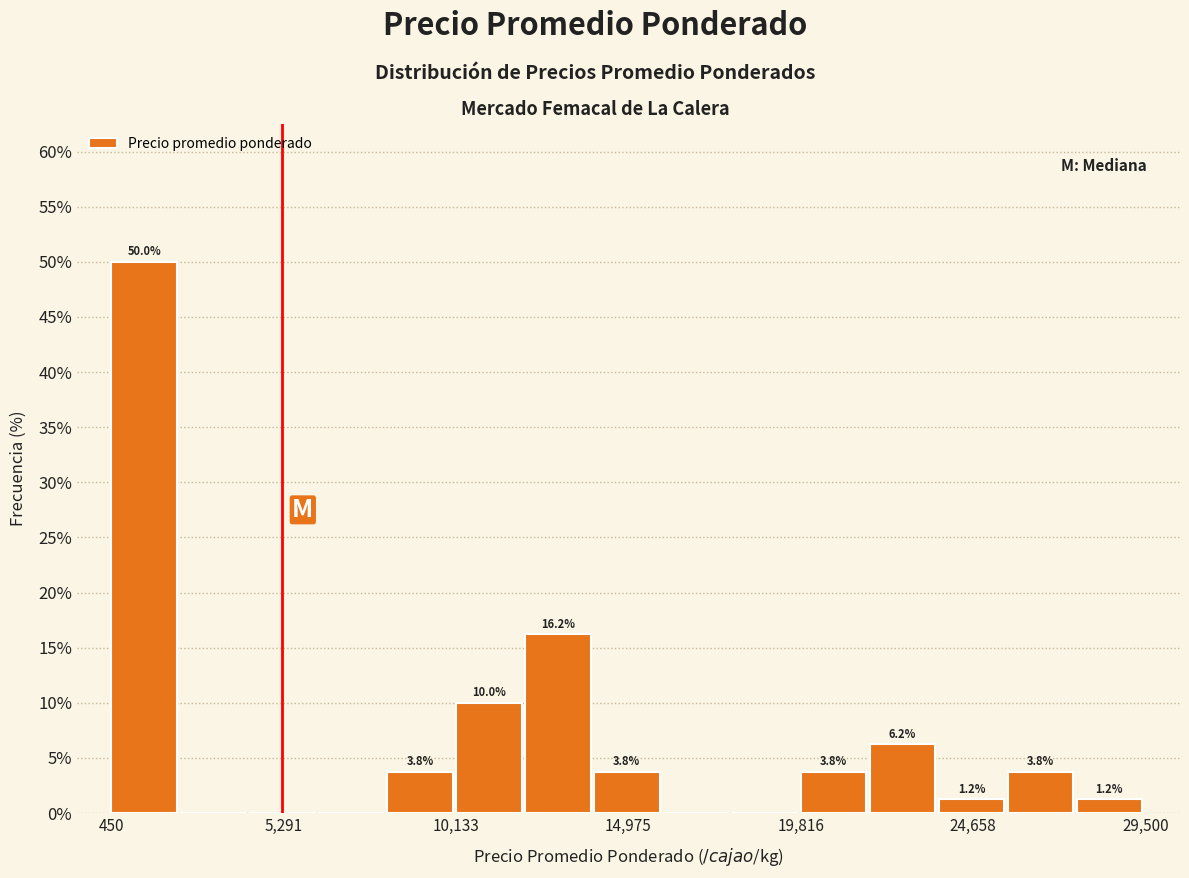

Around what value on the x-axis is the tallest bar? Give the approximate position of its centre, as read against the axis.

1500